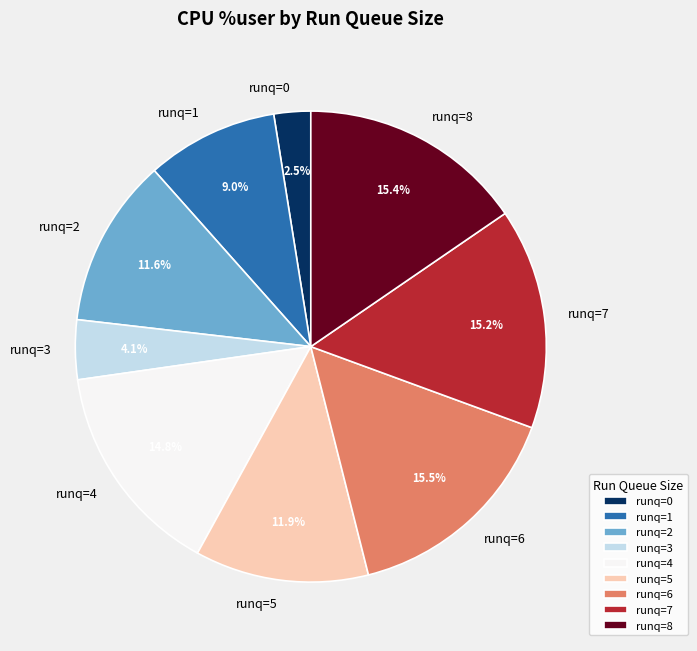

Approximately how many times larger is the value at runq=6 compared to runq=8?

1.0